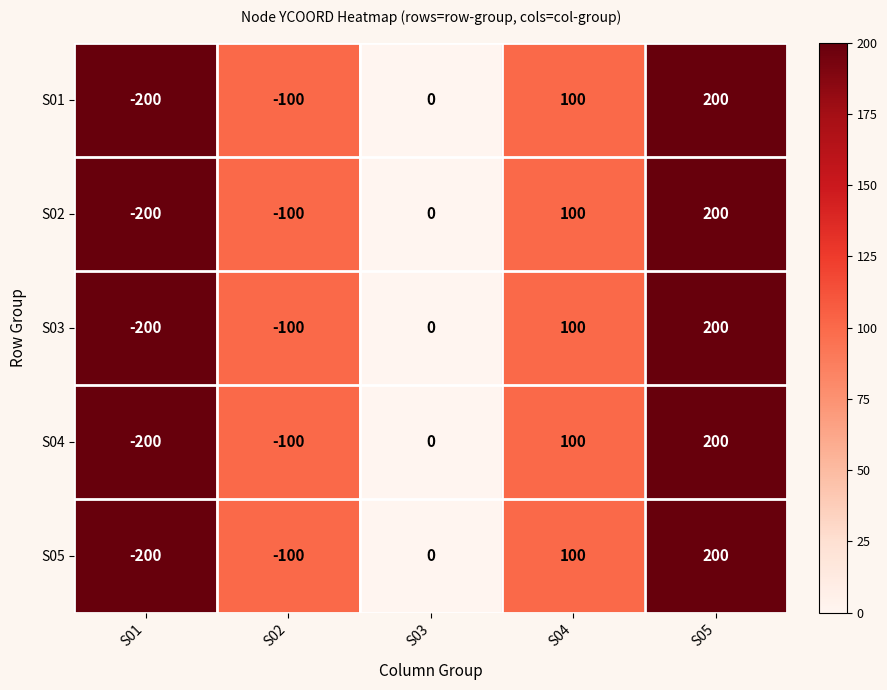

How many distinct data groups are displayed?

5